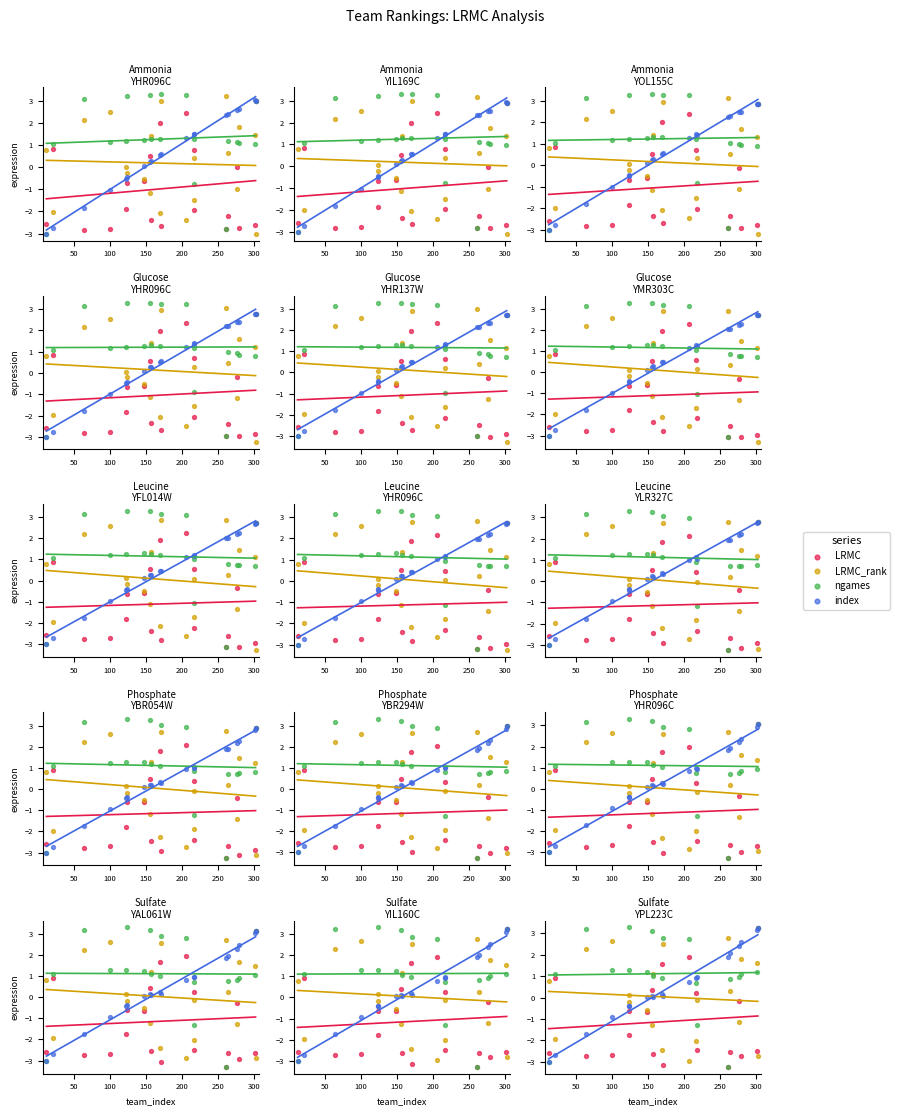

Which series contains the highest Y value?

ngames